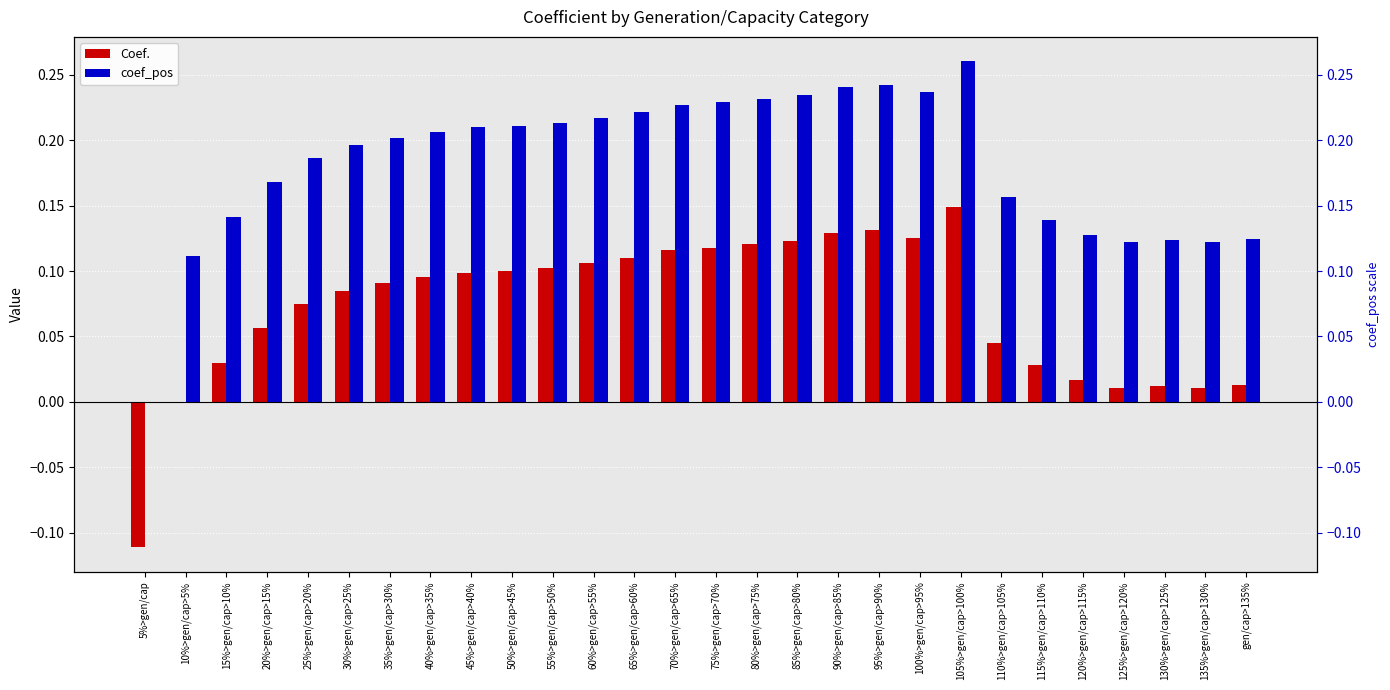

Is the value of coef_pos at 90%>gen/cap>85% greater than the value of Coef. at 10%>gen/cap>5%?

Yes